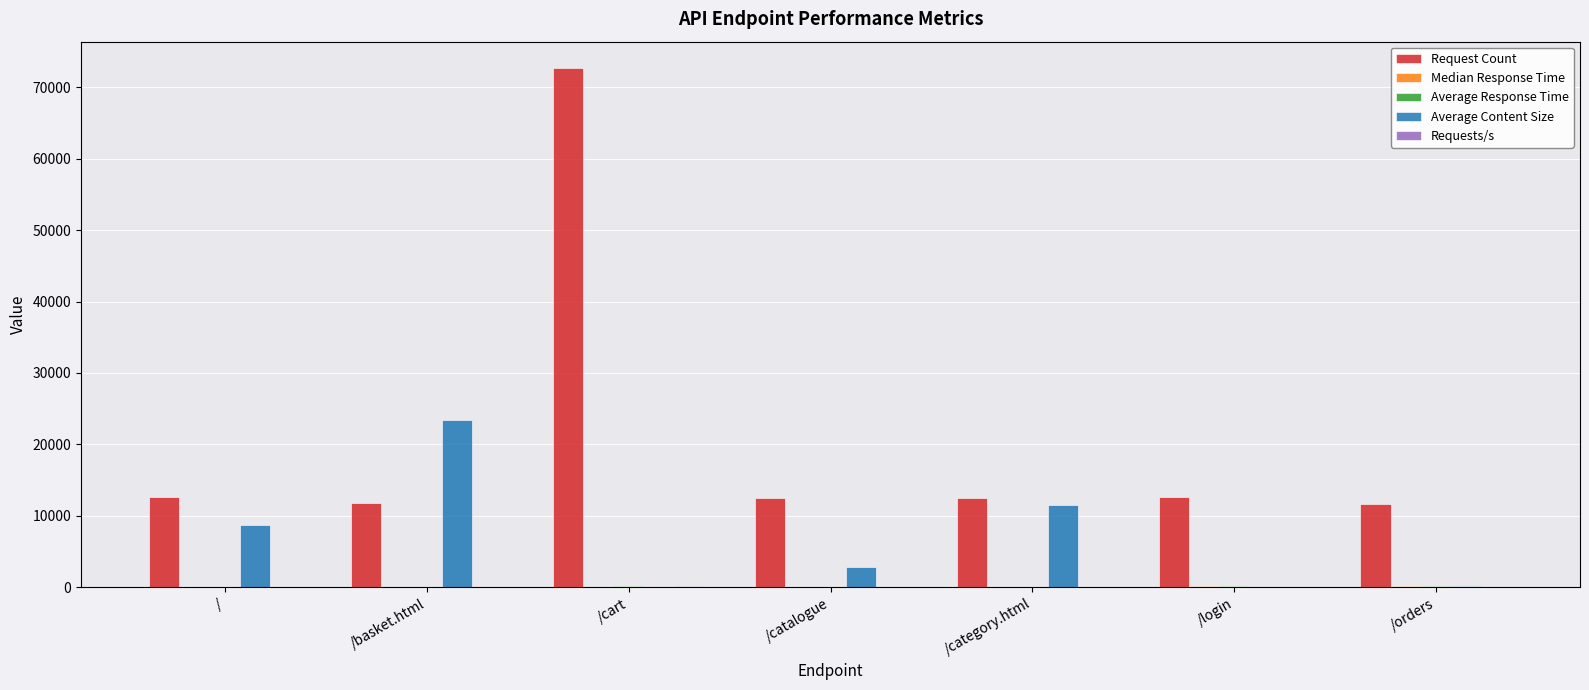

At which category is the sum across all series the highest?

/cart